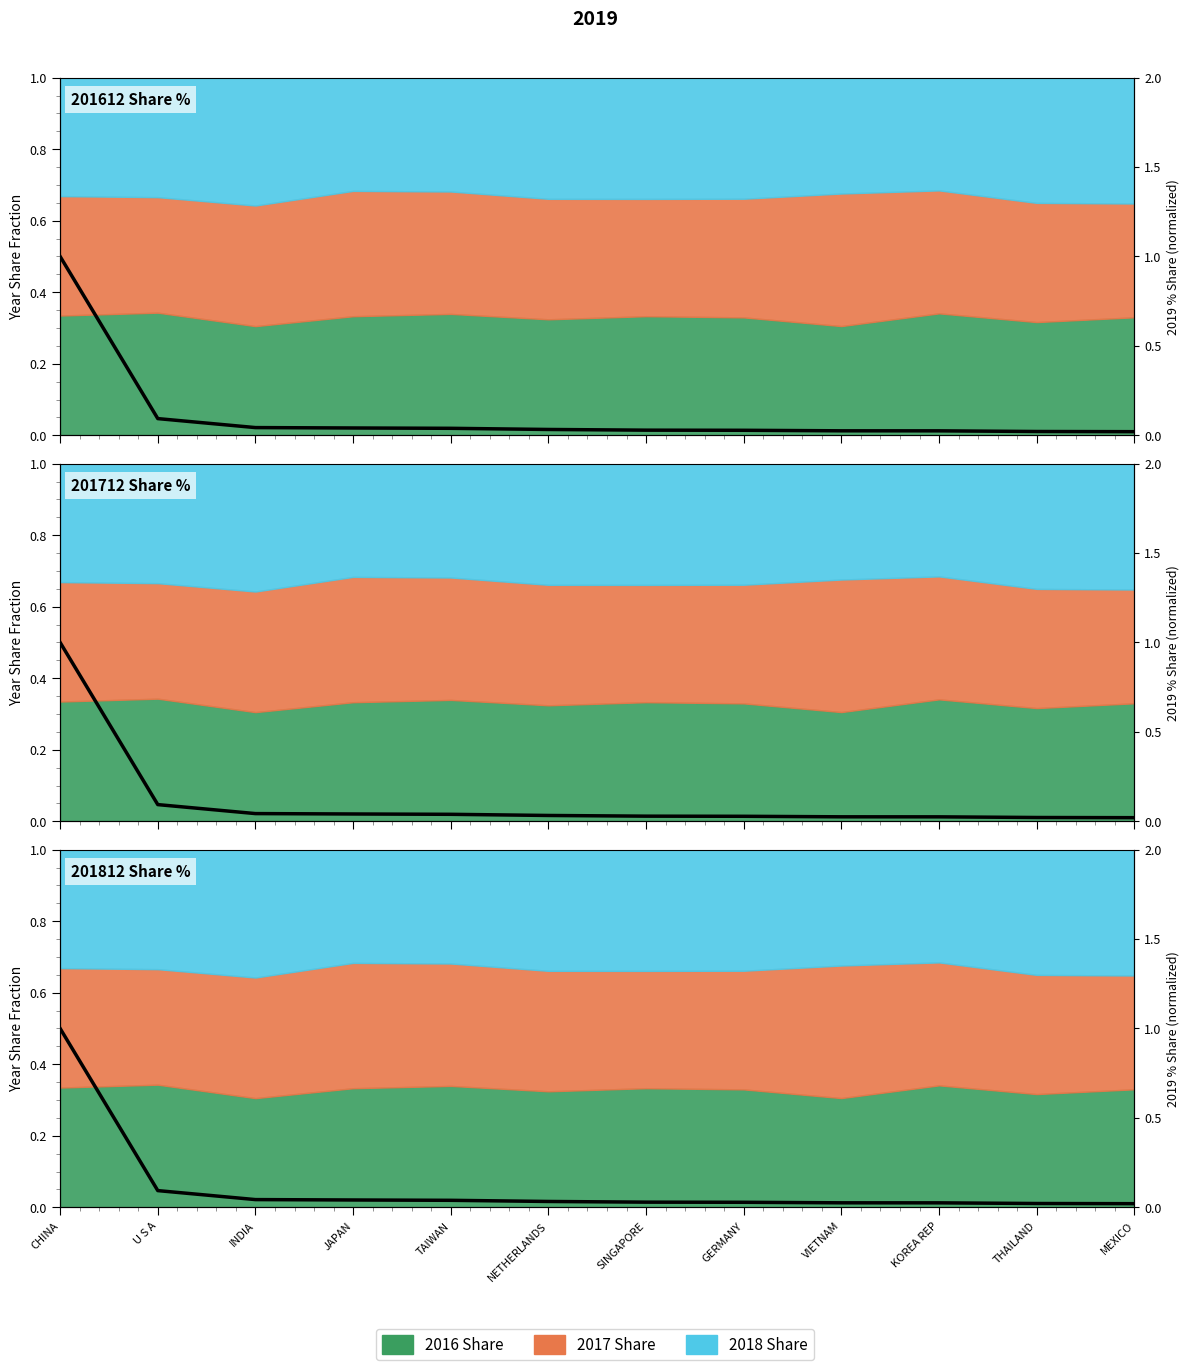

True or false: the data shows 0.0 at THAILAND.

False